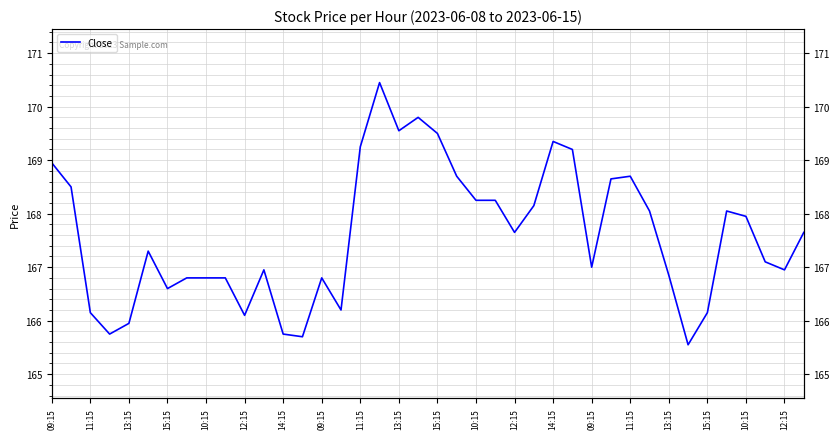

The value at 13:15 is 166.9. True or false?

True